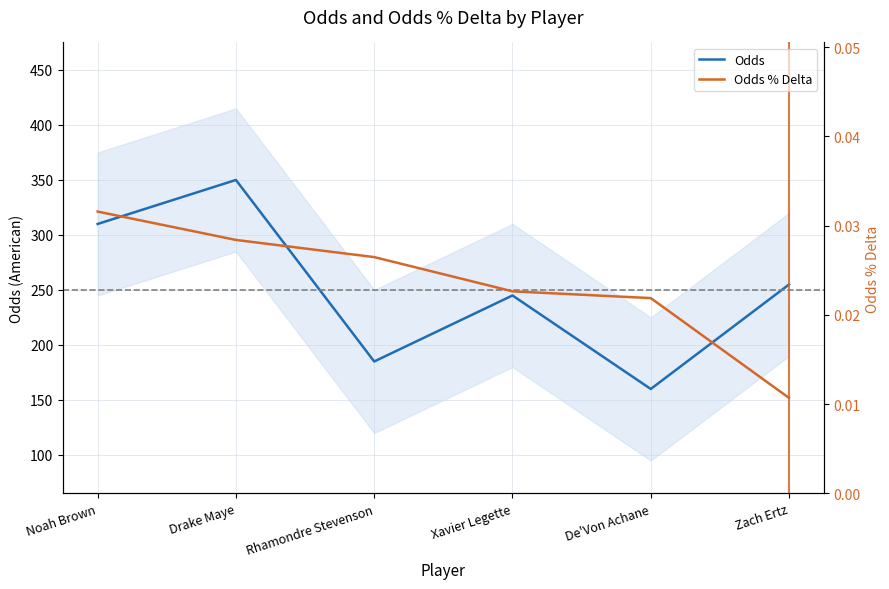

Where does the Odds series first go above 255?

Noah Brown